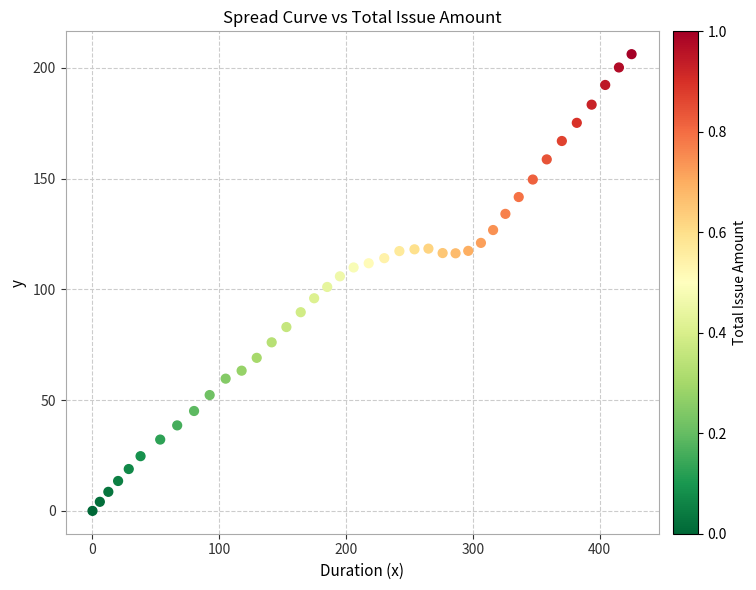

What is the range of X values (max minus min)?

425.1